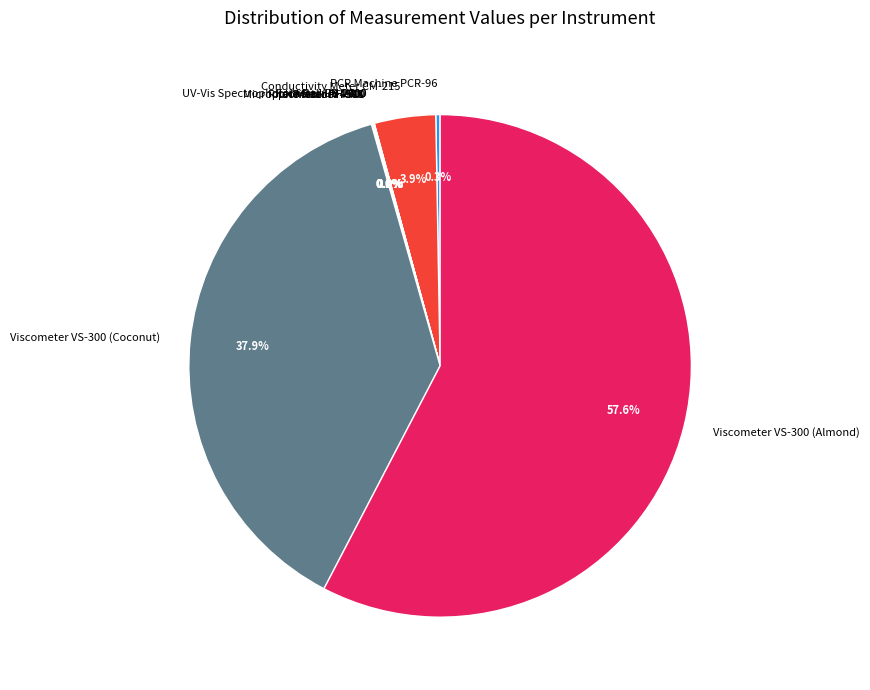

Does any single category account for the majority?

Yes